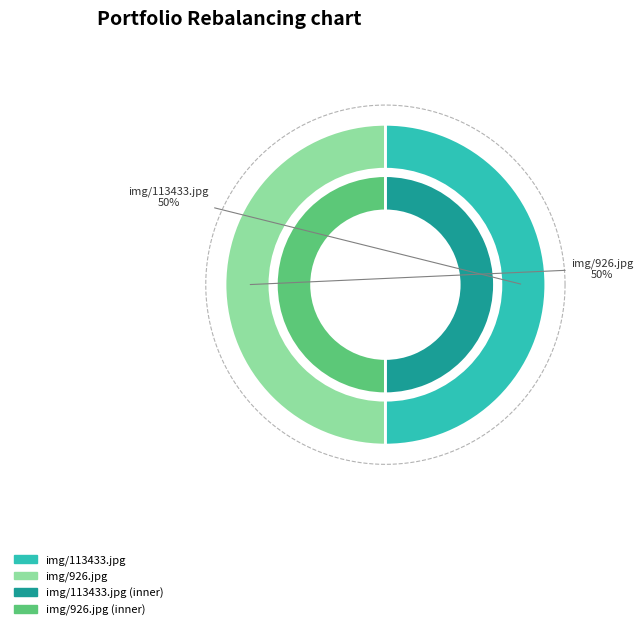

The img/113433.jpg slice represents 50% of the pie. True or false?

True